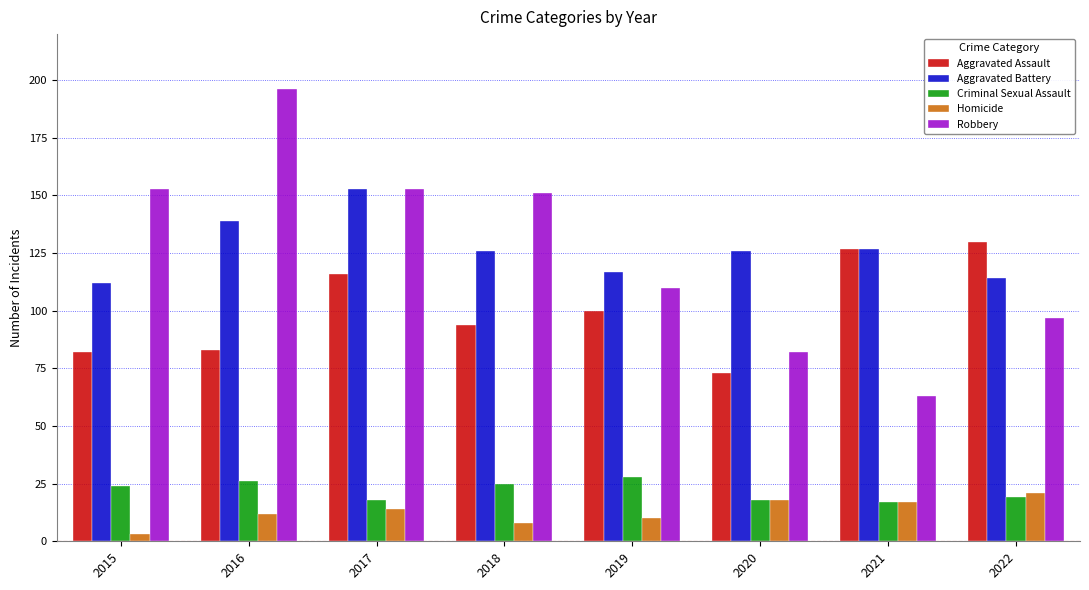

What is the difference between the Robbery values at 2016 and 2022?

99